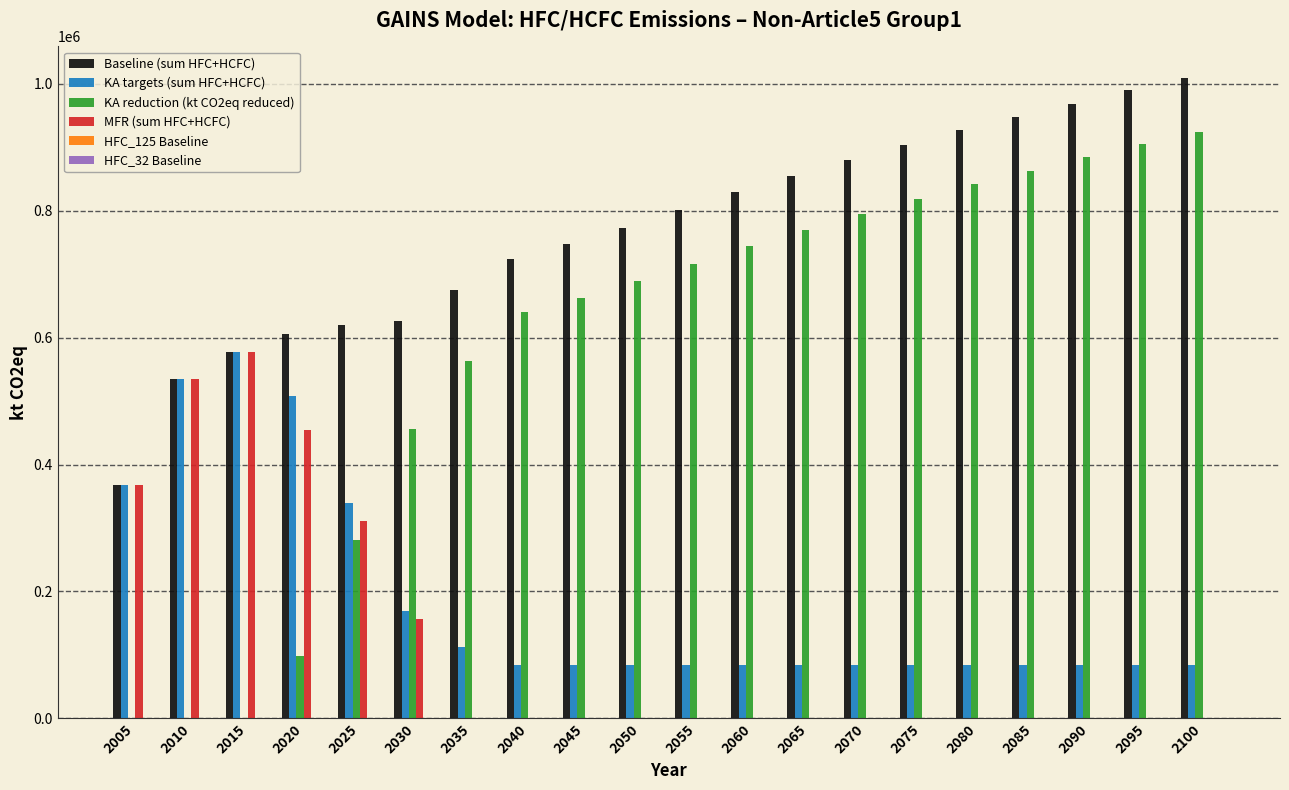

What is the sum of the KA reduction (kt CO2eq reduced) values at 2095 and 2075?

1724323.1